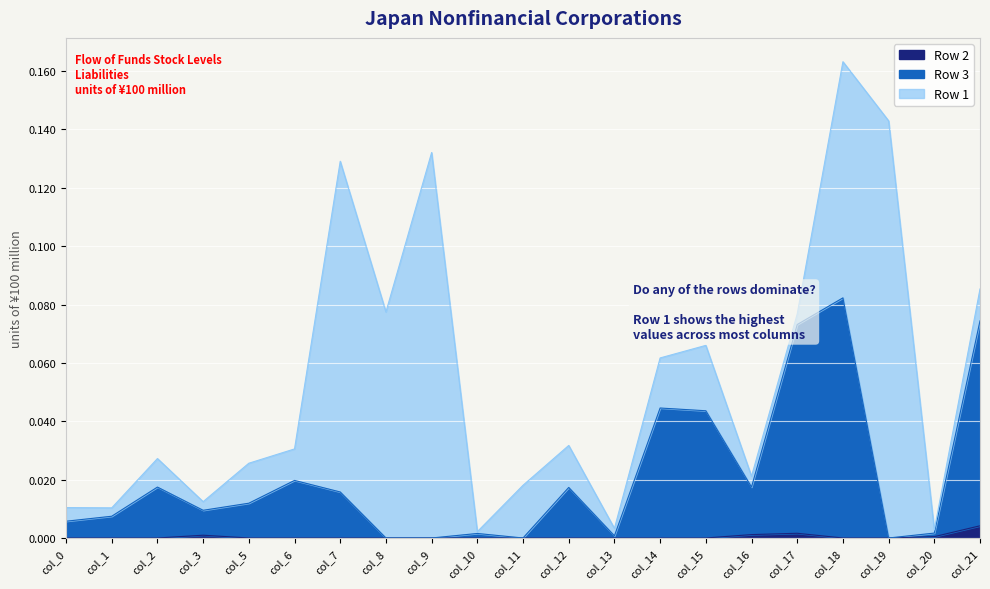

True or false: Row 2 has more than 1 points higher than both neighbors.

True